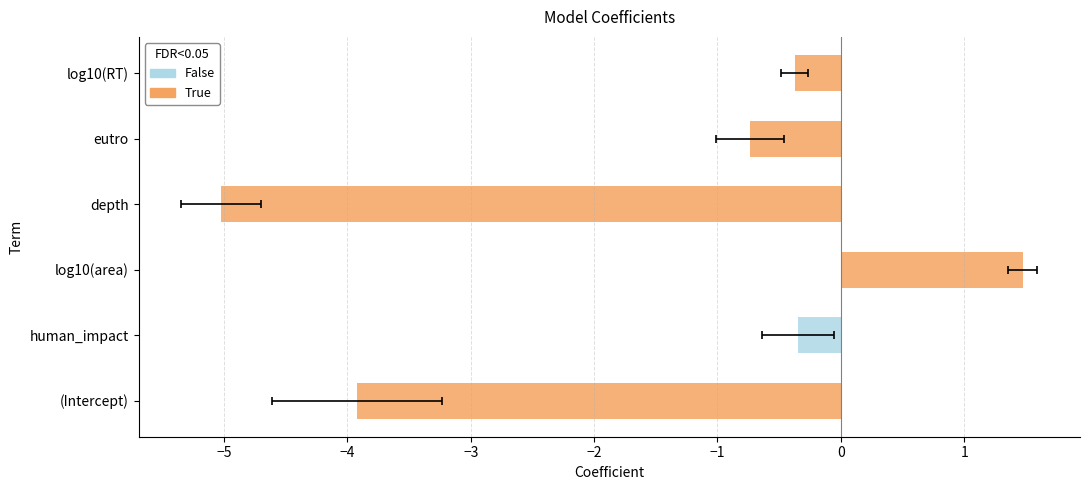

Are the bars horizontal?

Yes